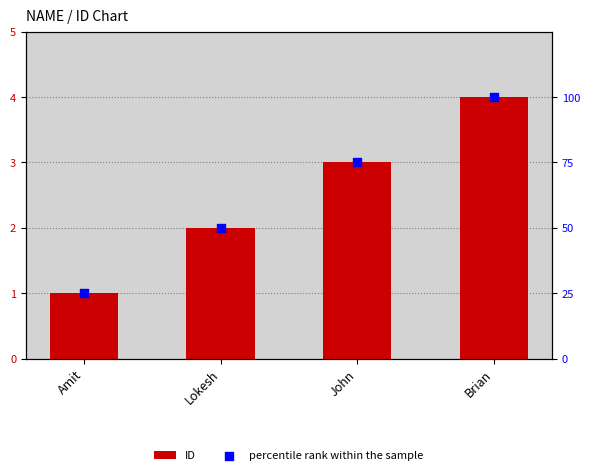

Which series reaches the minimum Y coordinate?

ID